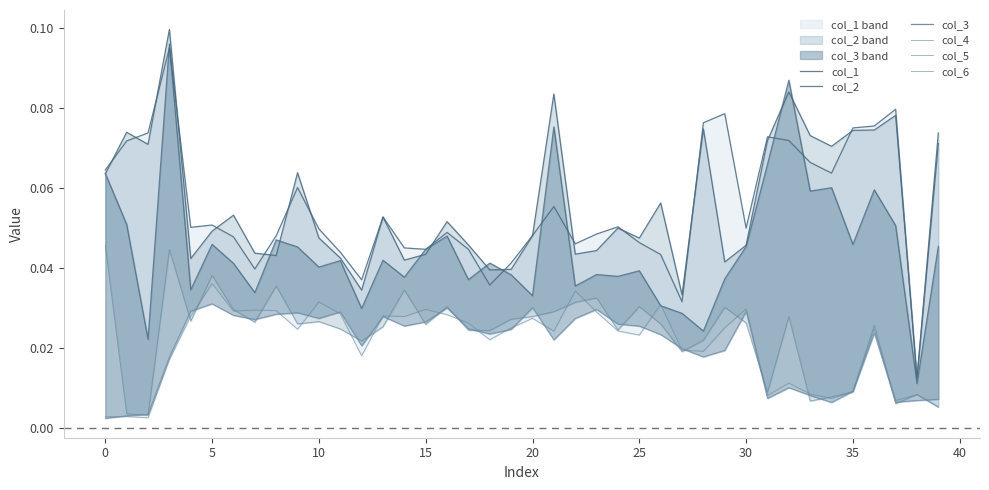

True or false: col_1 and col_6 cross at least once.

False